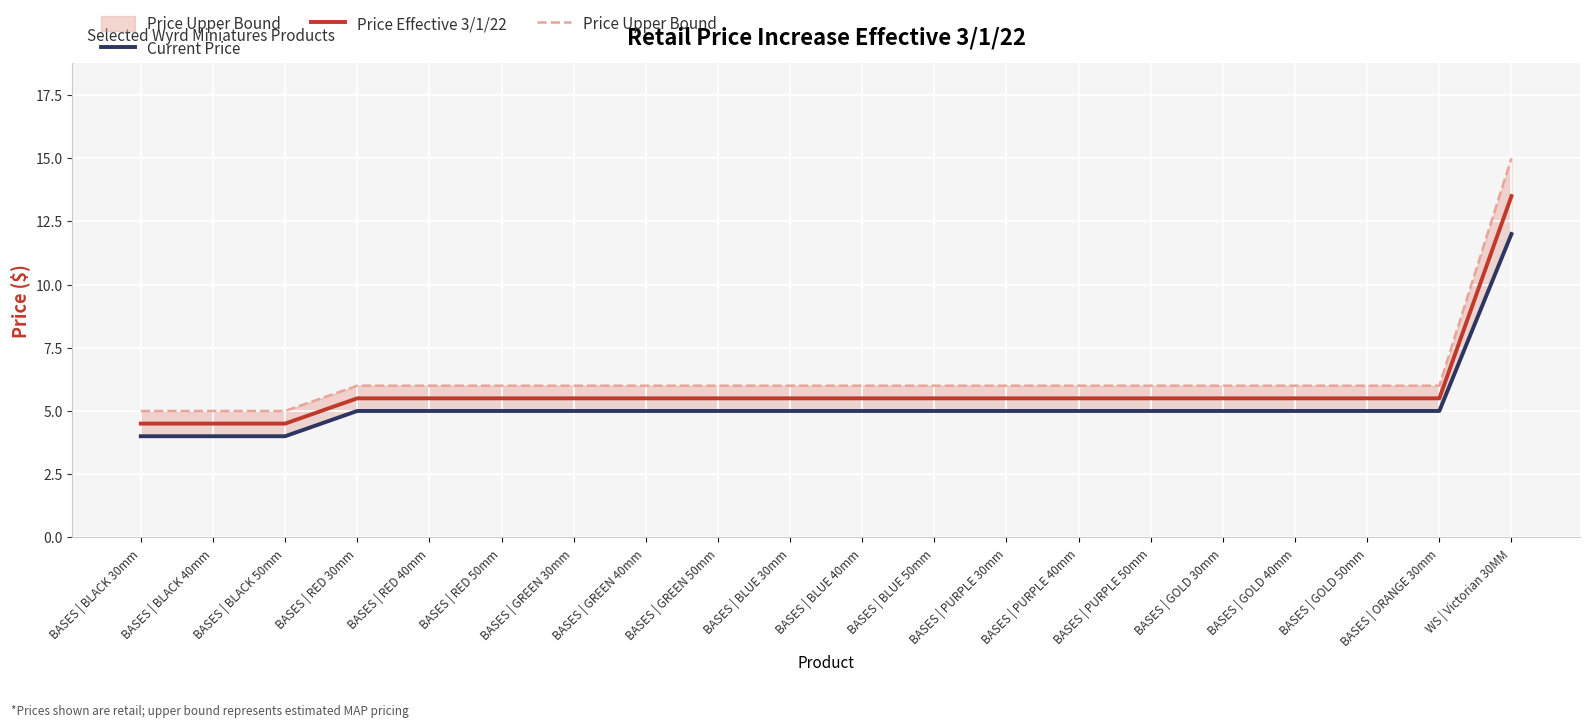

What is the total value across all series at BASES | RED 30mm?

16.5